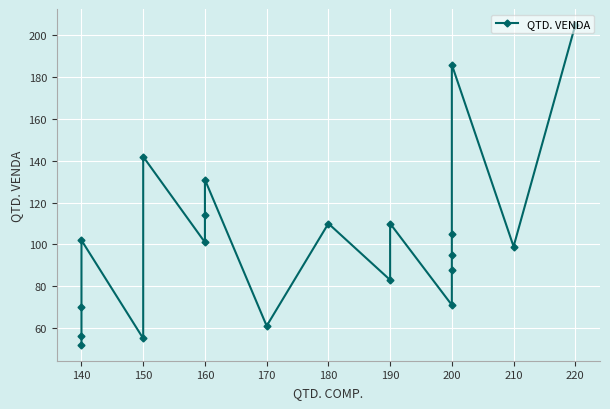

How many values exceed 101?

9